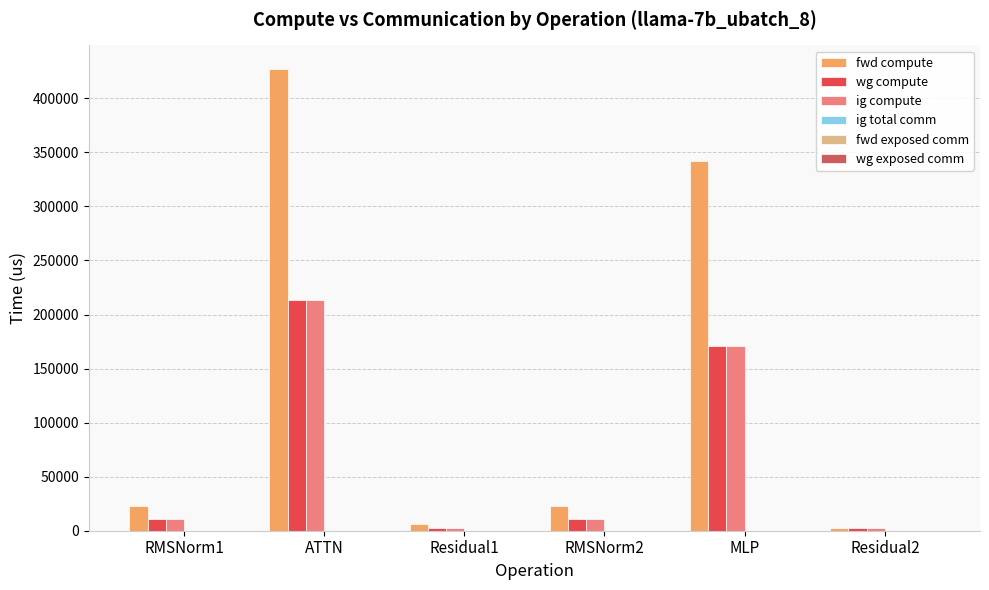

Between RMSNorm1 and MLP, which series saw the biggest shift?

fwd compute